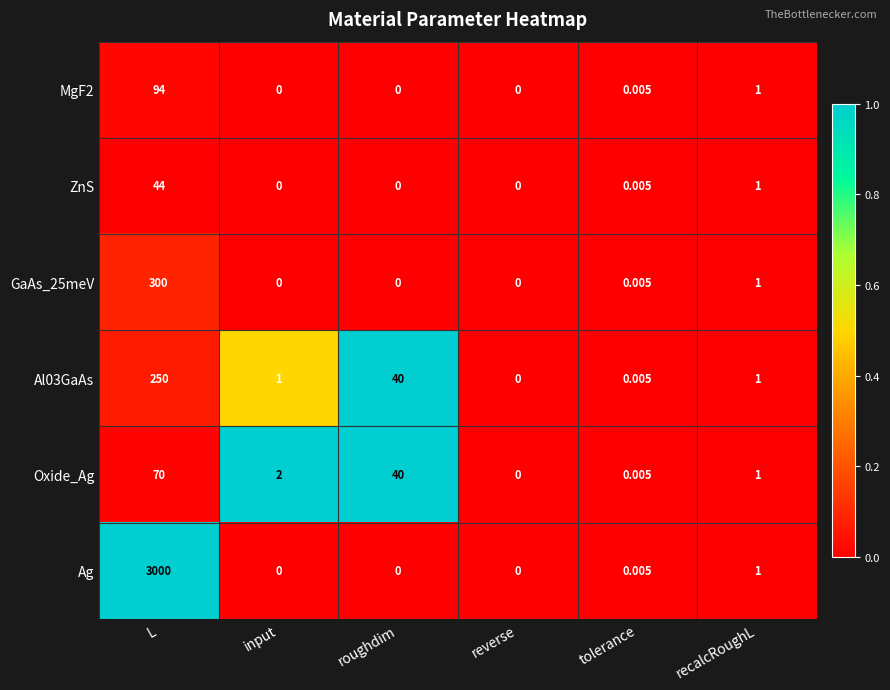

Where is ZnS nearest to the value 22?

recalcRoughL